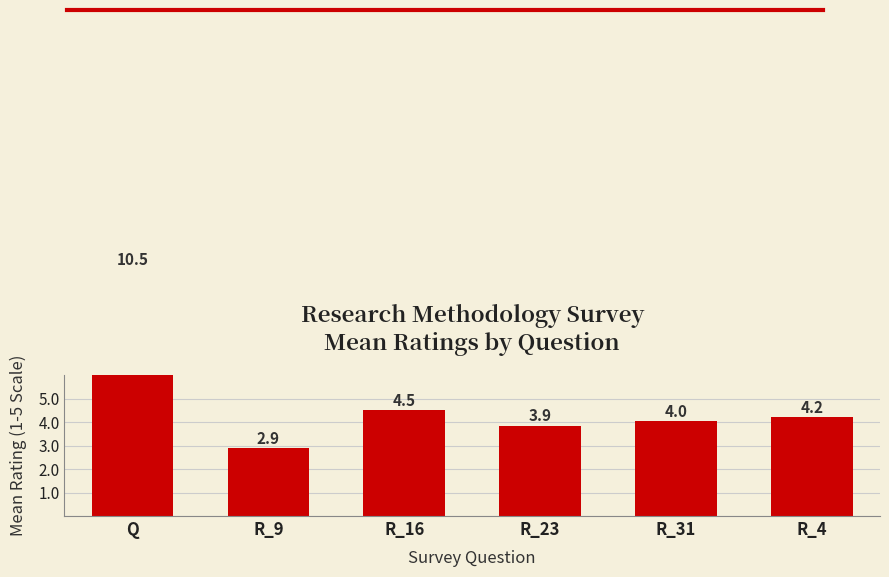

Where is the data nearest to the value 6?

R_16